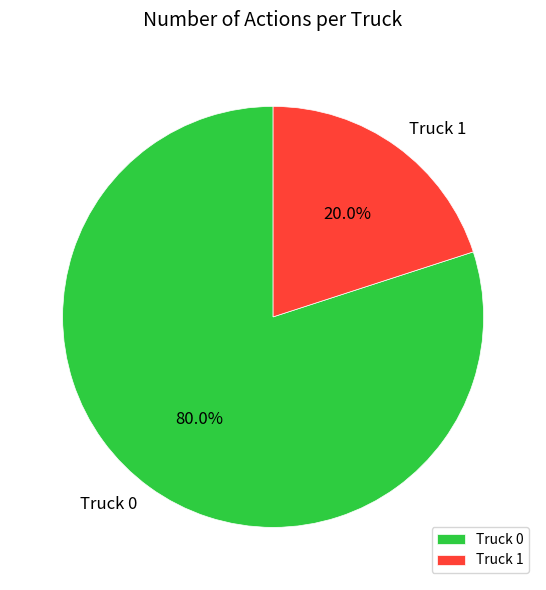

Between Truck 0 and Truck 1, which is larger?

Truck 0